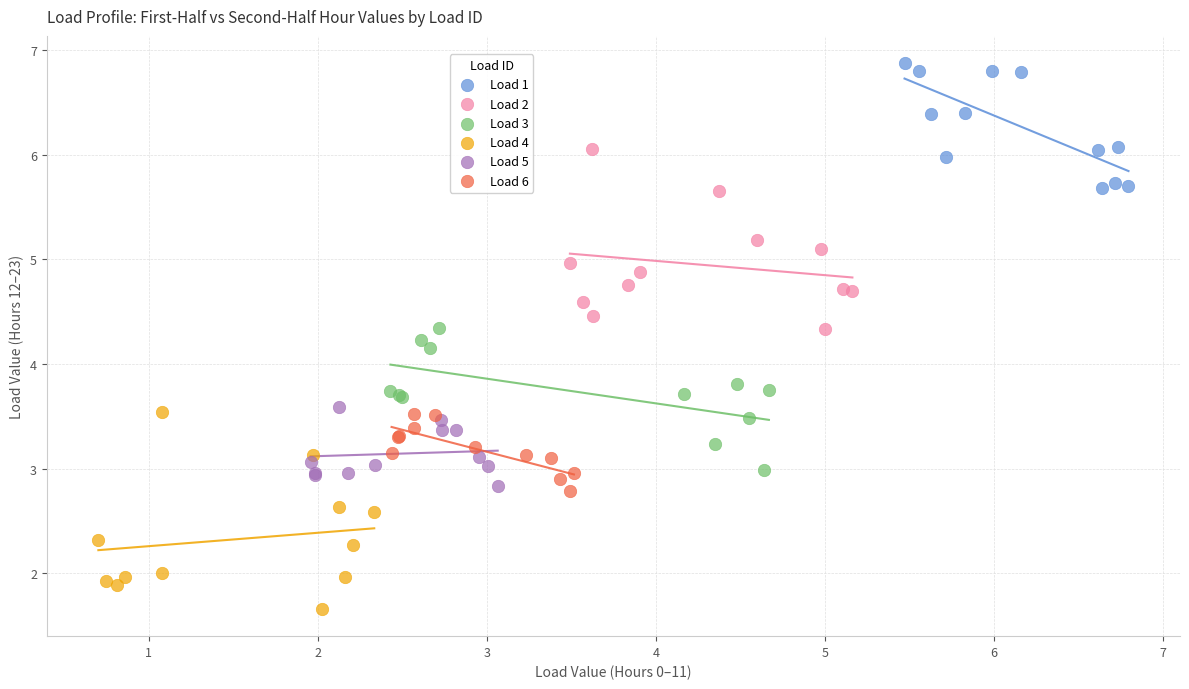

Which series reaches the minimum Y coordinate?

Load 4